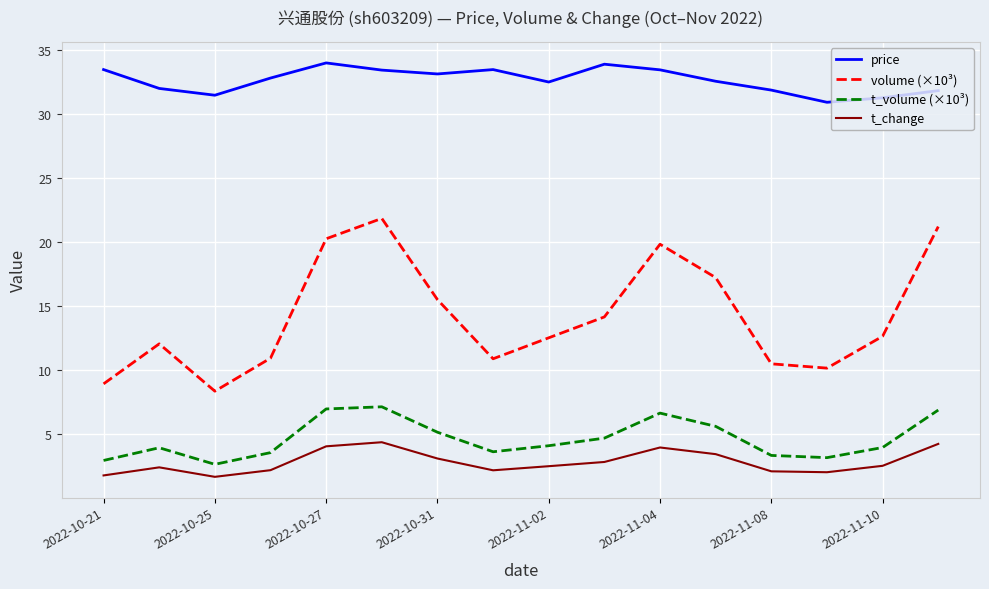

What is the highest value of the t_volume (×10³) series?

7.1